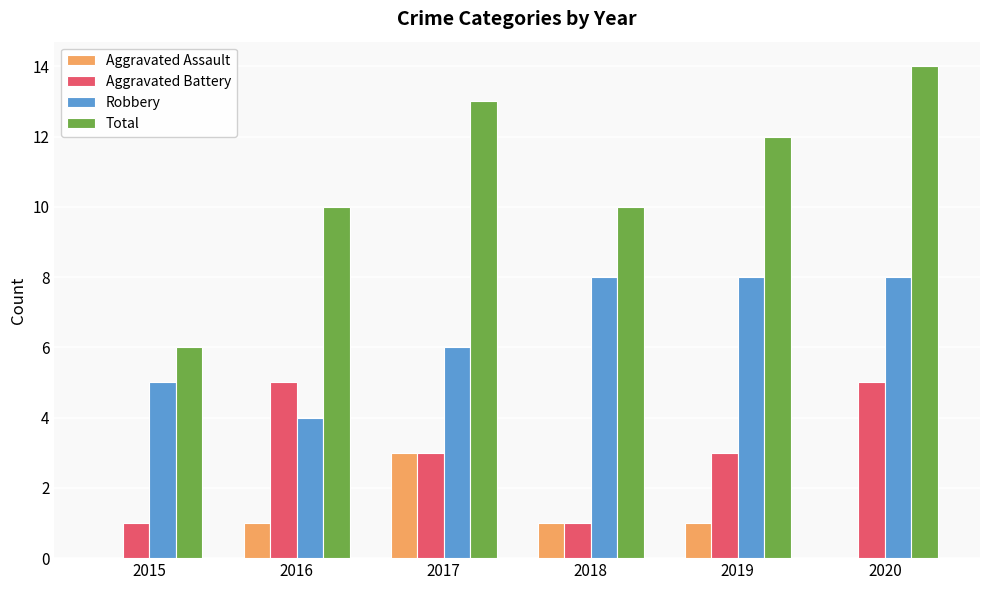

Which label corresponds to the largest value in the chart?

2020